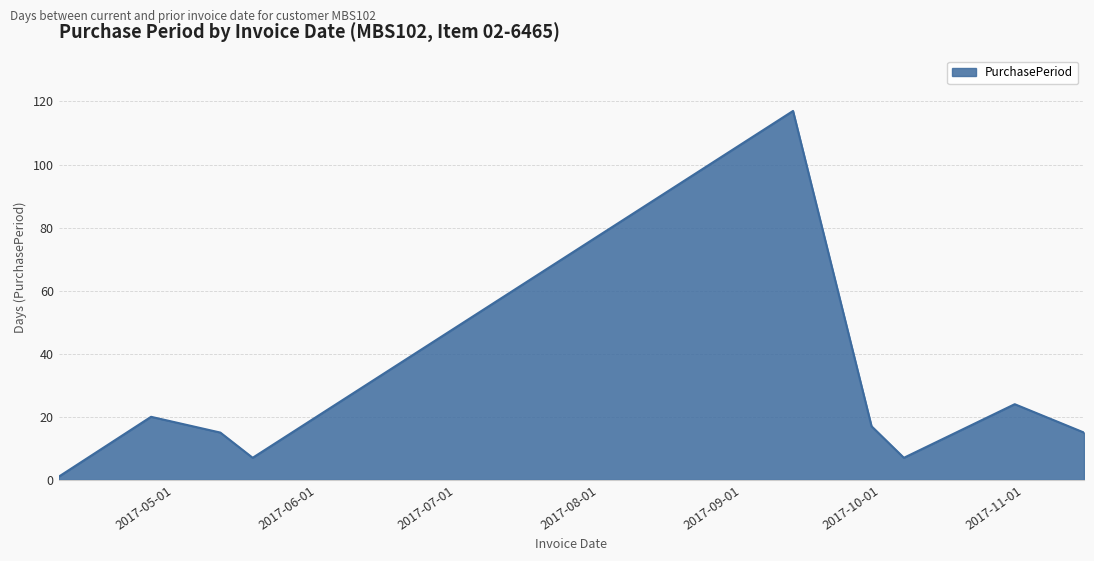

What is the greatest value displayed?

117